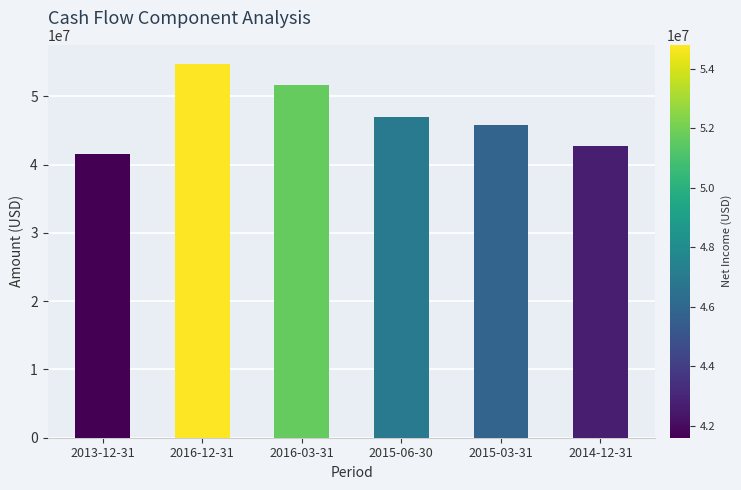

What is the value of the 2nd bar from the left?

54800000